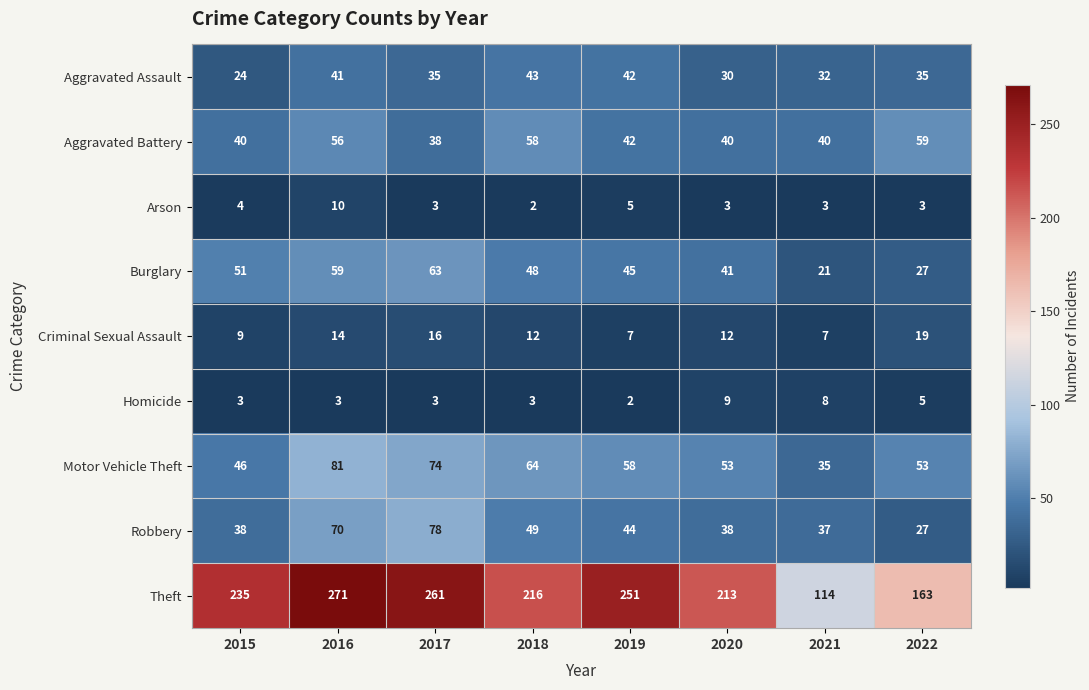

What is the total value across all series at 2018?

495